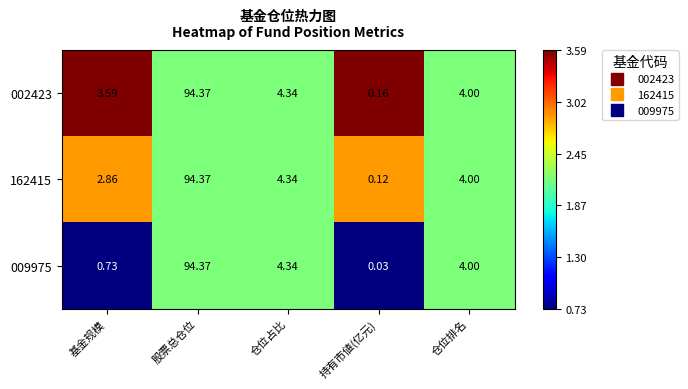

At which category is the sum across all series the highest?

股票总仓位